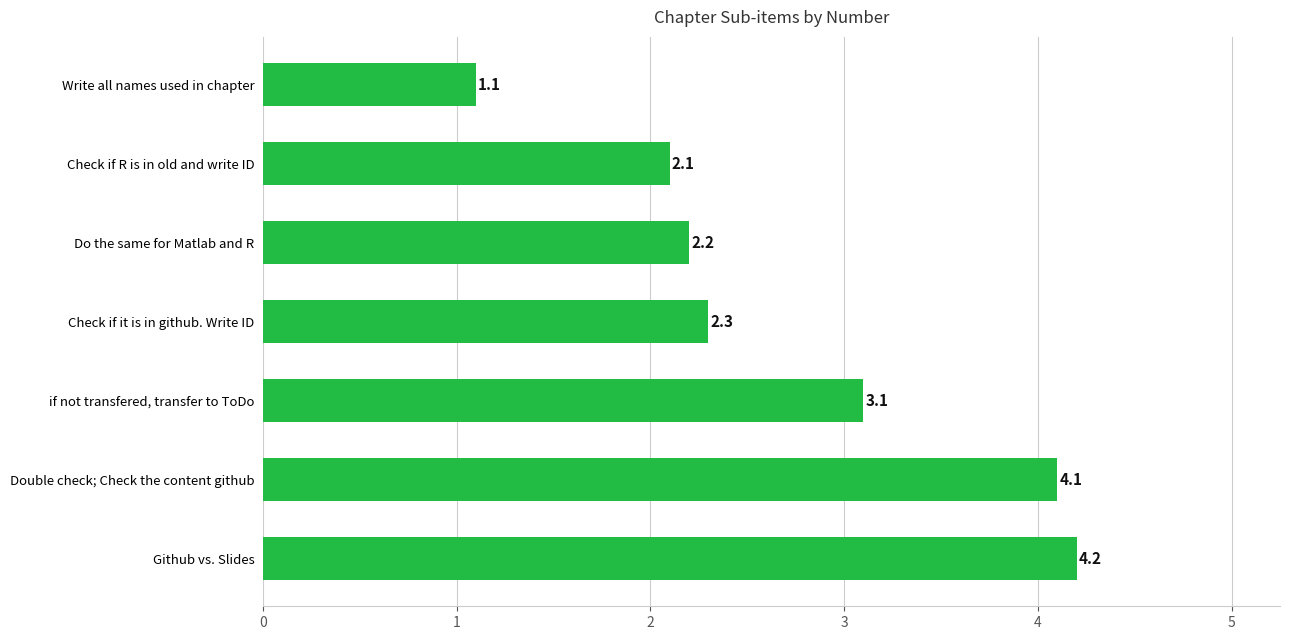

Rank the categories by value from highest to lowest.

Github vs. Slides, Double check; Check the content github, if not transfered, transfer to ToDo, Check if it is in github. Write ID, Do the same for Matlab and R, Check if R is in old and write ID, Write all names used in chapter